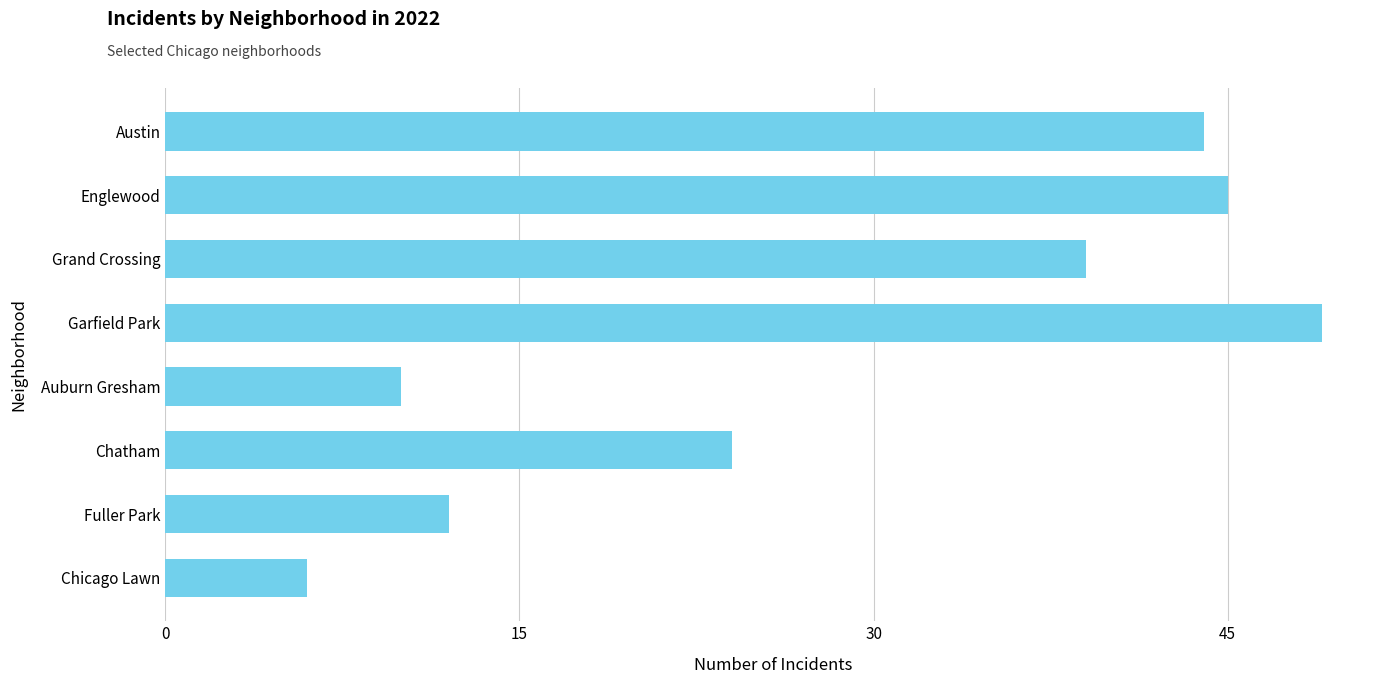

What is the label of the 6th bar from the bottom?

Grand Crossing